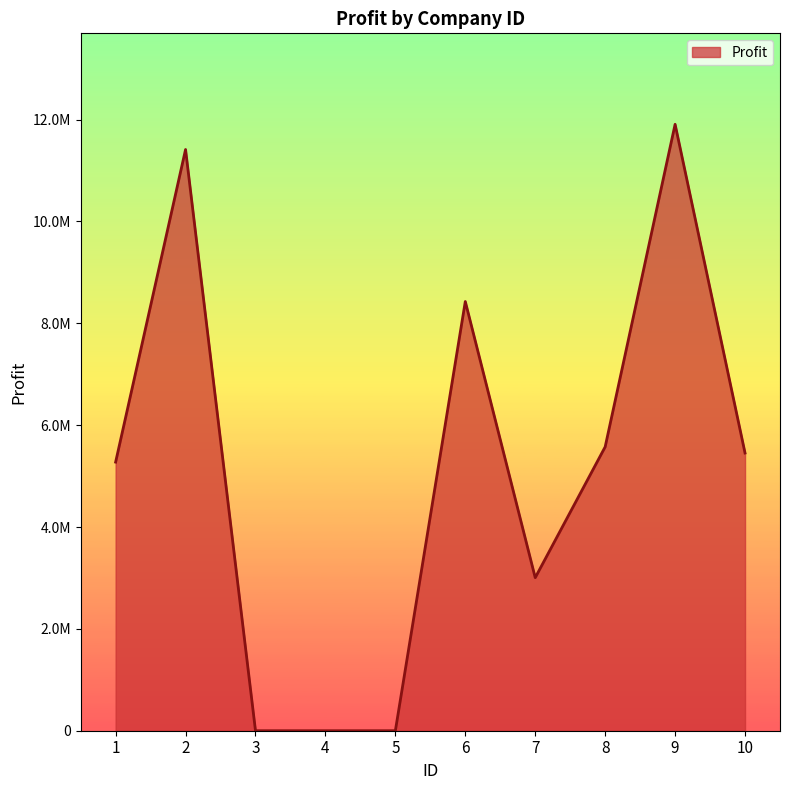

The value at 1 is 5274553. True or false?

True